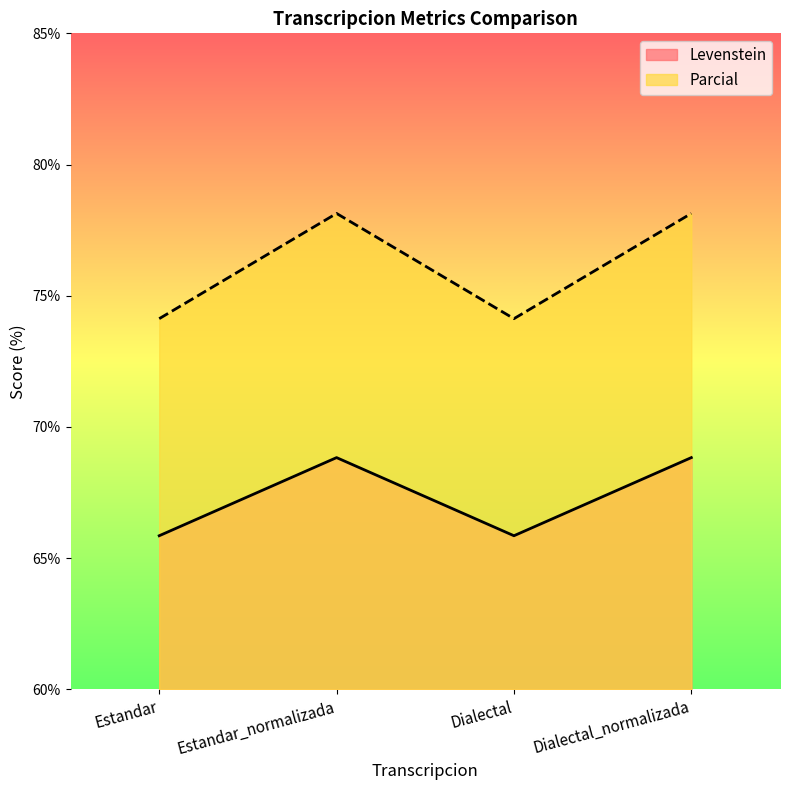

Reading left to right, extract all data points from this chart.

Levenstein: Estandar=65.9	Estandar_normalizada=68.8	Dialectal=65.9	Dialectal_normalizada=68.8
Parcial: Estandar=74.1	Estandar_normalizada=78.1	Dialectal=74.1	Dialectal_normalizada=78.1